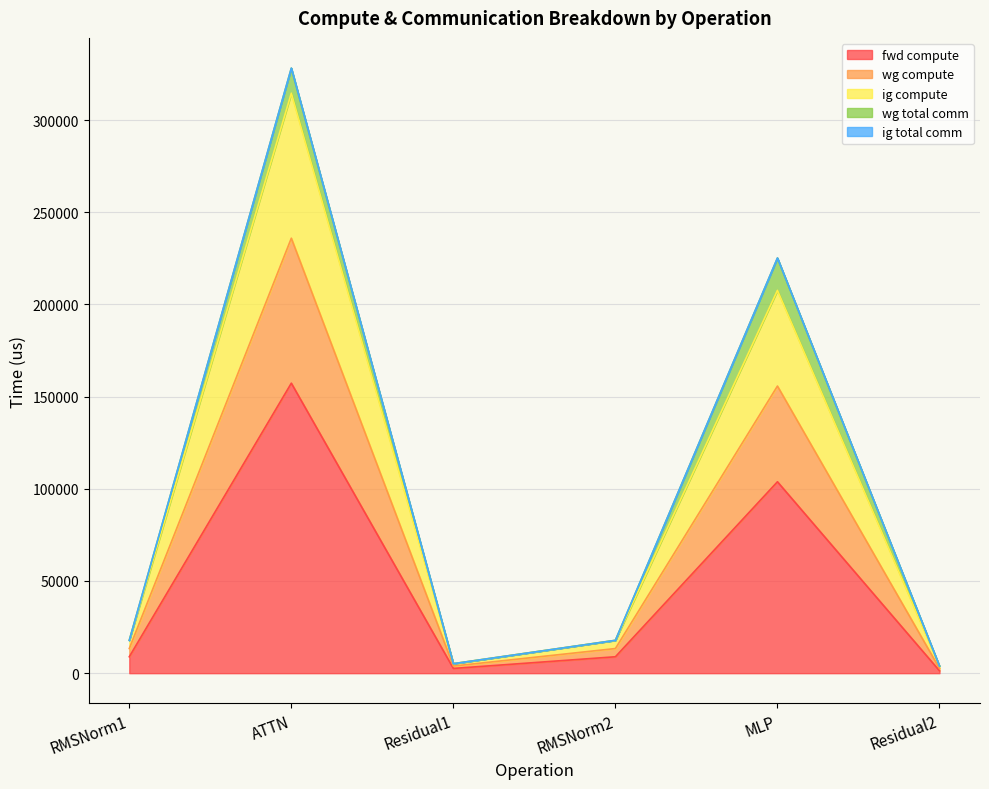

What is the difference between the maximum and minimum values in the fwd compute series?

155988.8